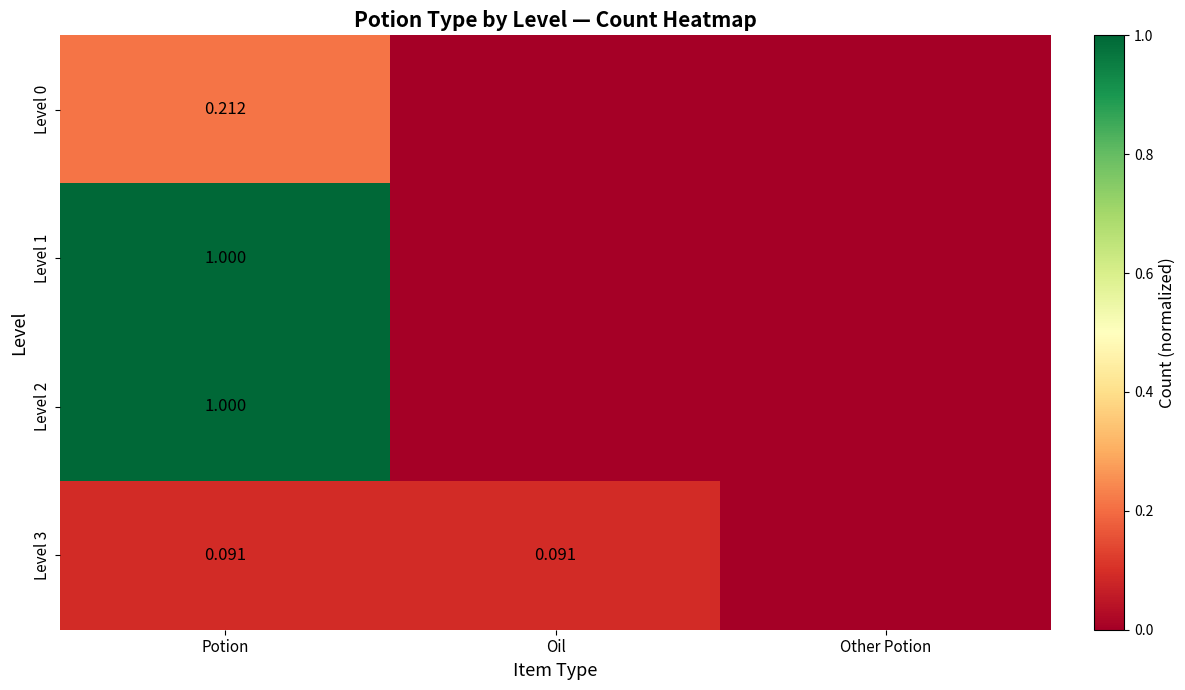

Is the value of Level 3 at Potion greater than the value of Level 2 at Potion?

No